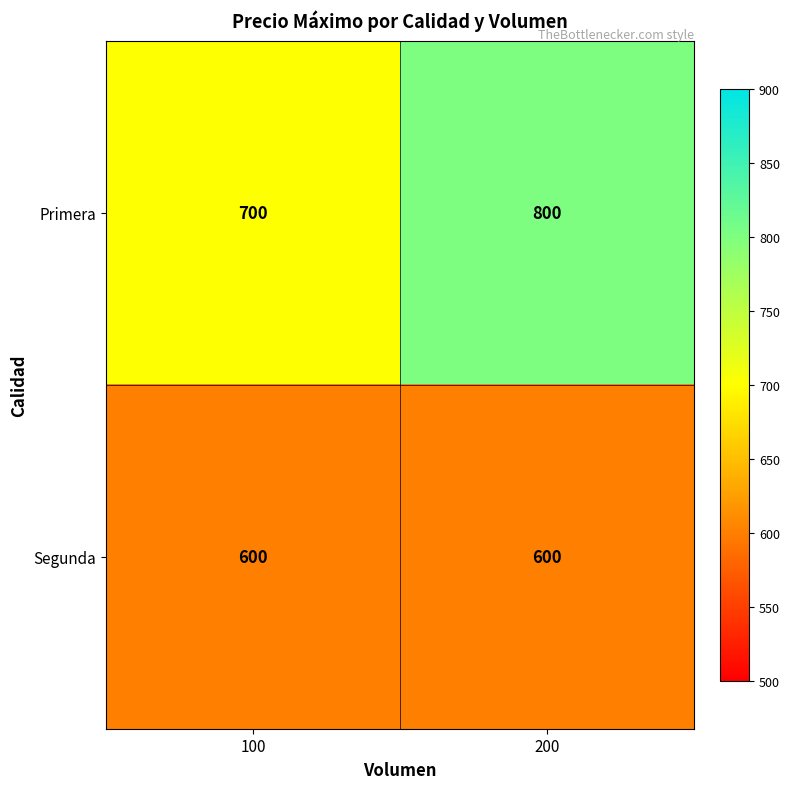

At which label does Segunda reach its minimum?

100